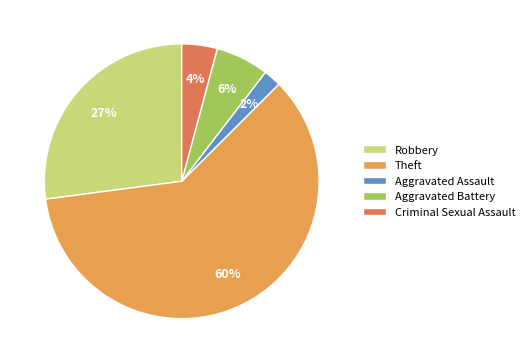

What percentage is the Aggravated Battery slice, to the nearest percent?

6%